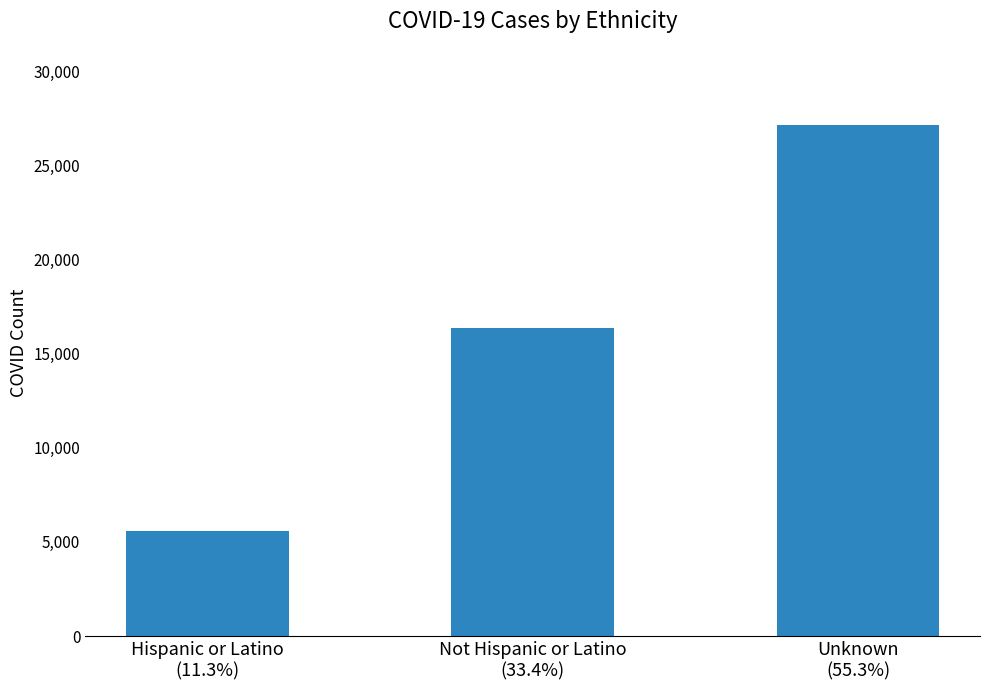

What is the minimum value shown in the chart?

5566